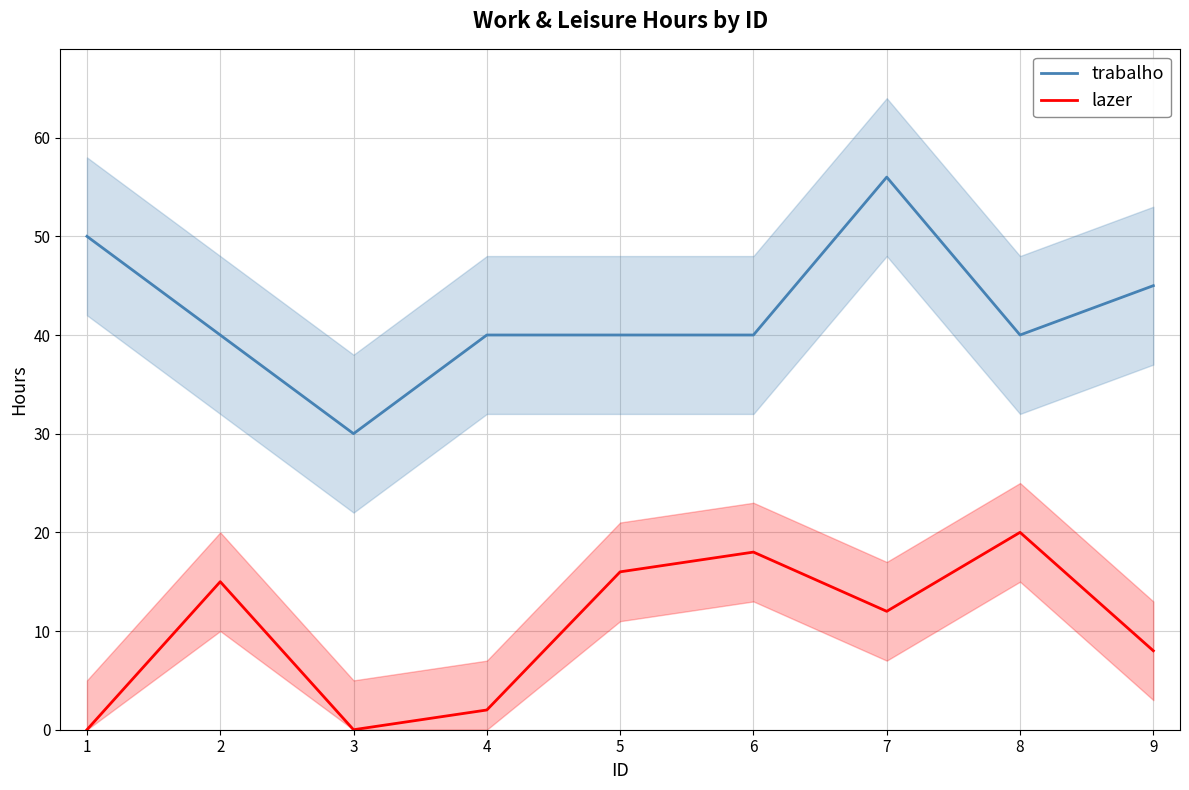

Rank the series at 6 from highest to lowest value.

trabalho, lazer